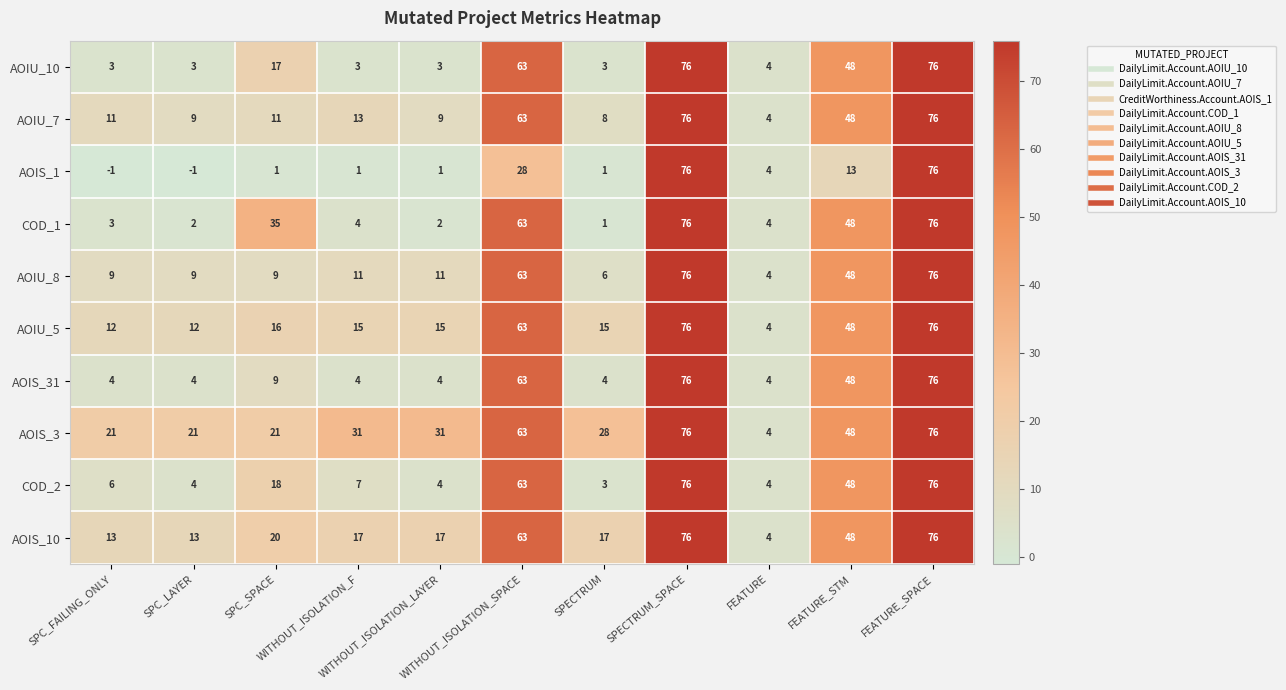

Which series has the widest spread of values?

AOIS_1